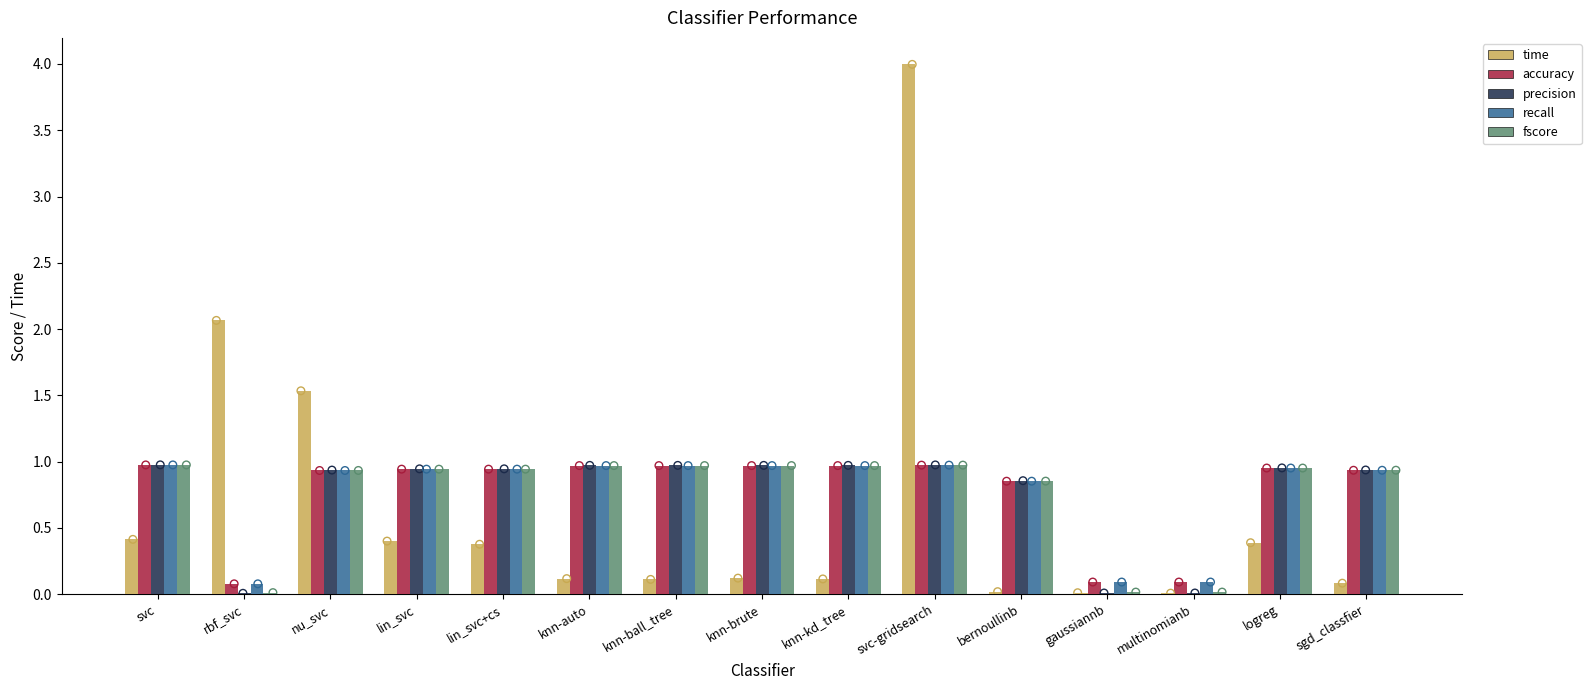

Which series reaches the maximum Y coordinate?

time